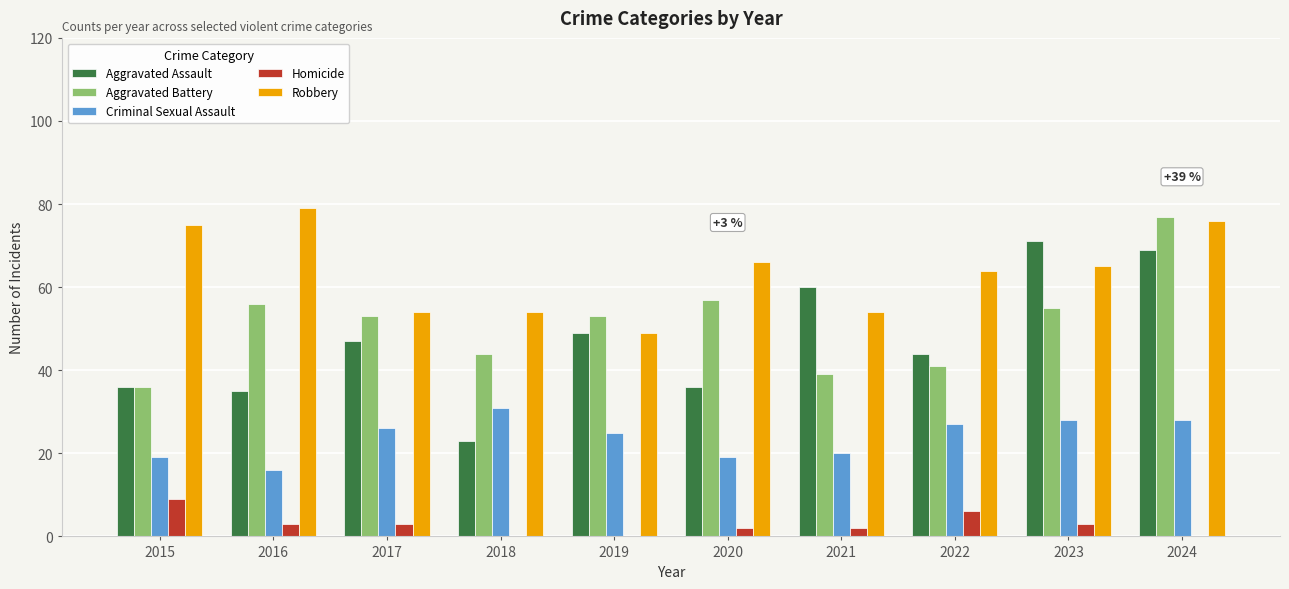

How many categories are shown in the chart?

10